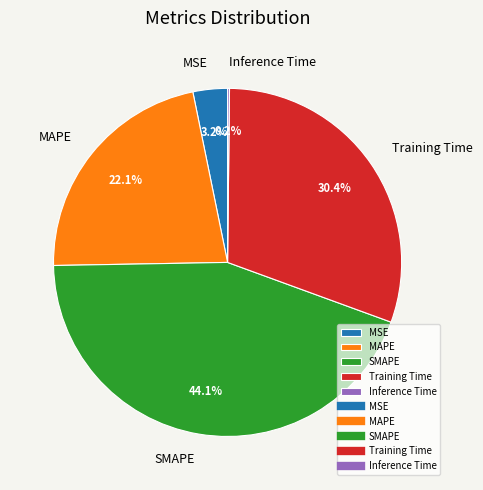

Does SMAPE represent more than half of the total?

No